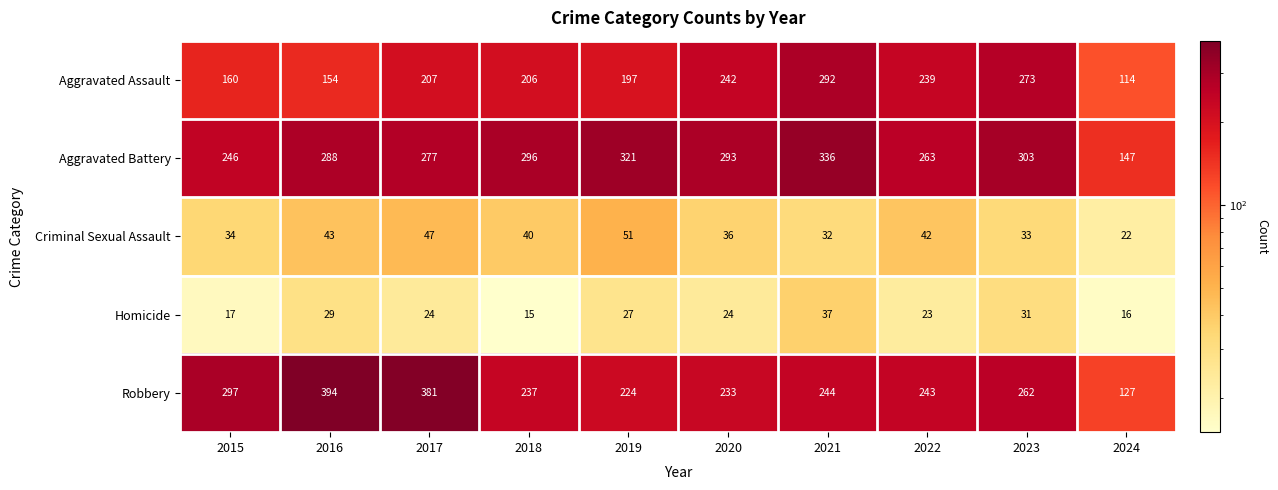

At which category does the chart reach its peak across all series?

2016